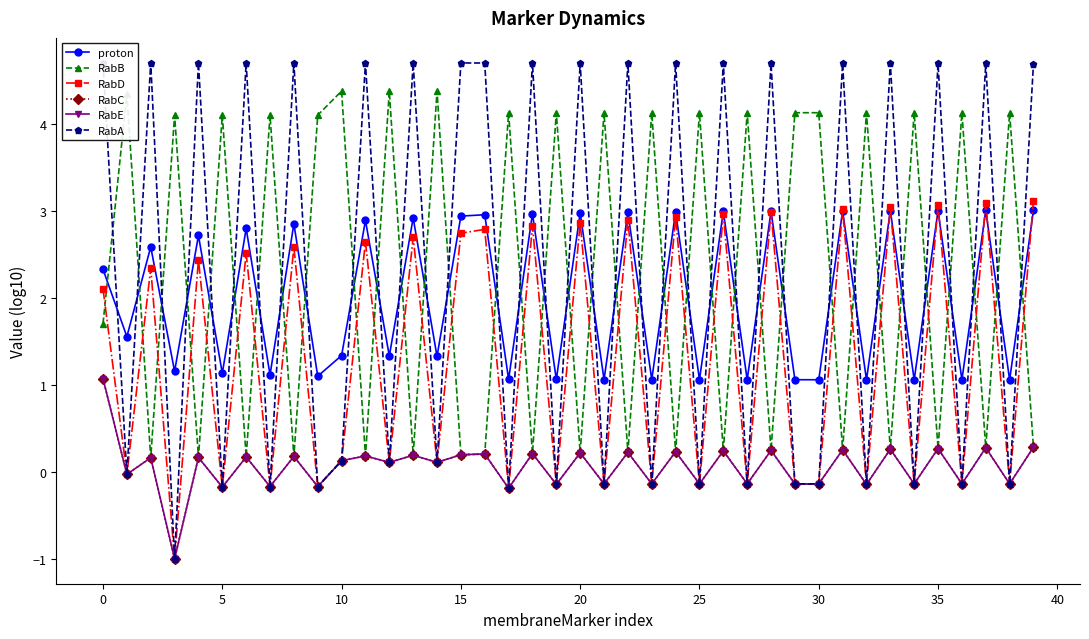

Between 14 and 15, which is larger?

15